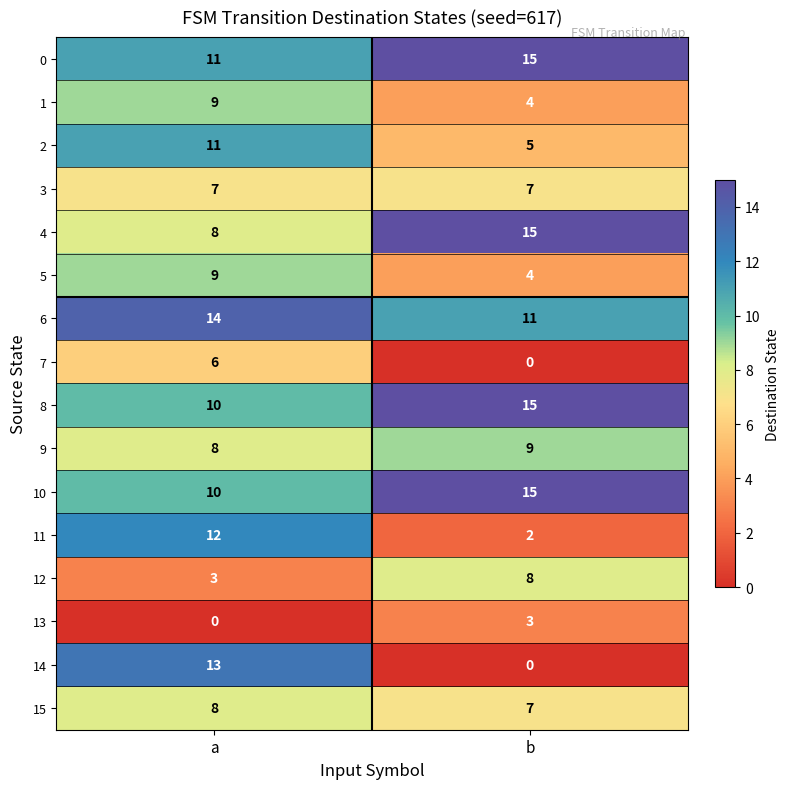

What is the difference between the highest and lowest values at b?

15